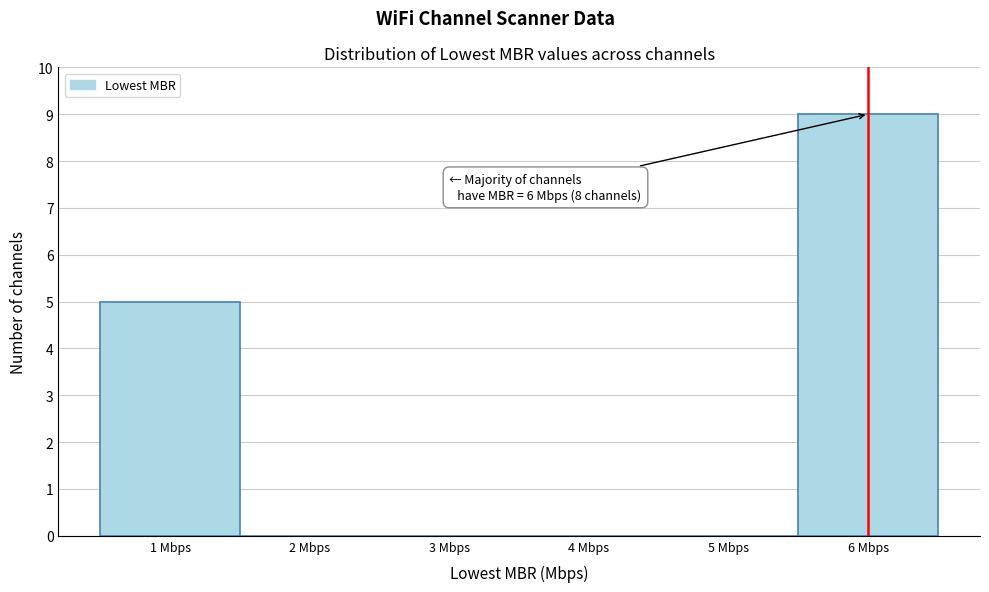

Which range on the x-axis has the tallest bar?

5.5 to 6.5